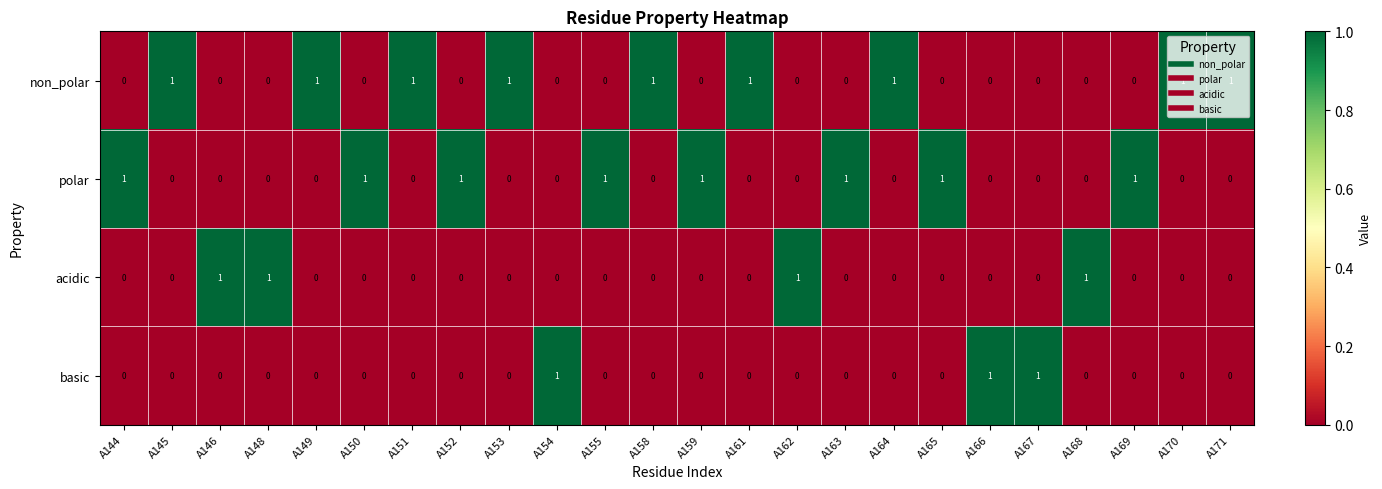

Rank the series by their average value, from lowest to highest.

basic, acidic, polar, non_polar